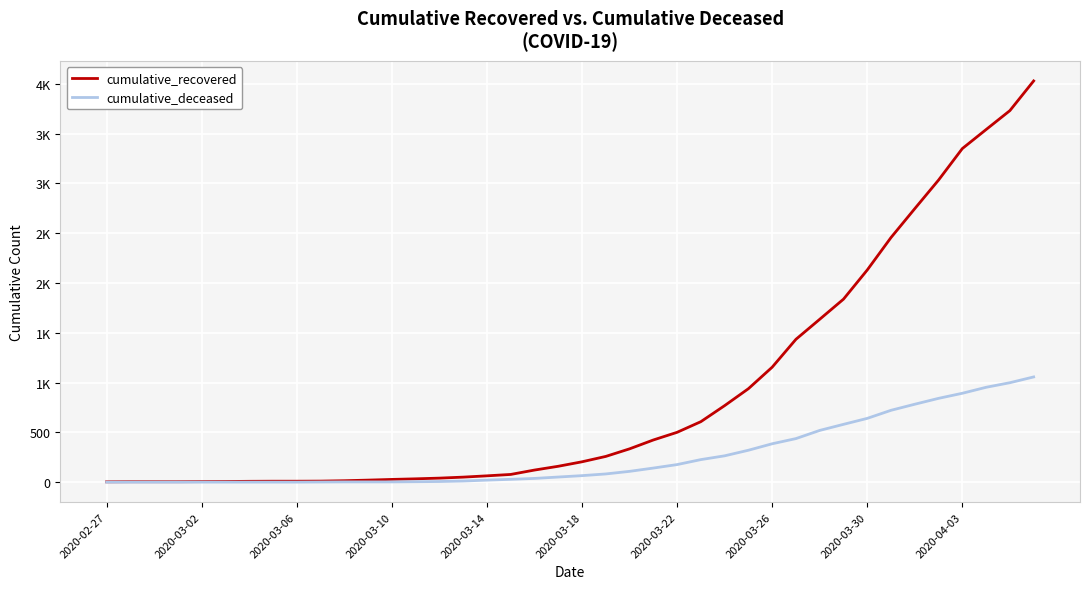

Does the chart have visible grid lines?

Yes